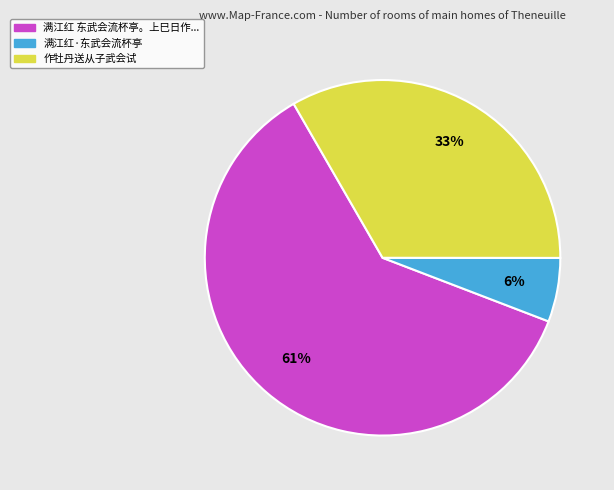

Is 作牡丹送从子武会试 the majority of the pie?

No